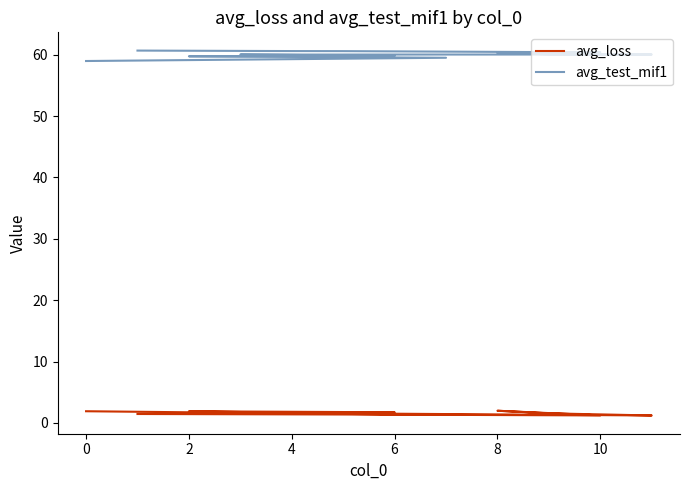

What is the value of the avg_test_mif1 point at the 2nd from the left?

60.6